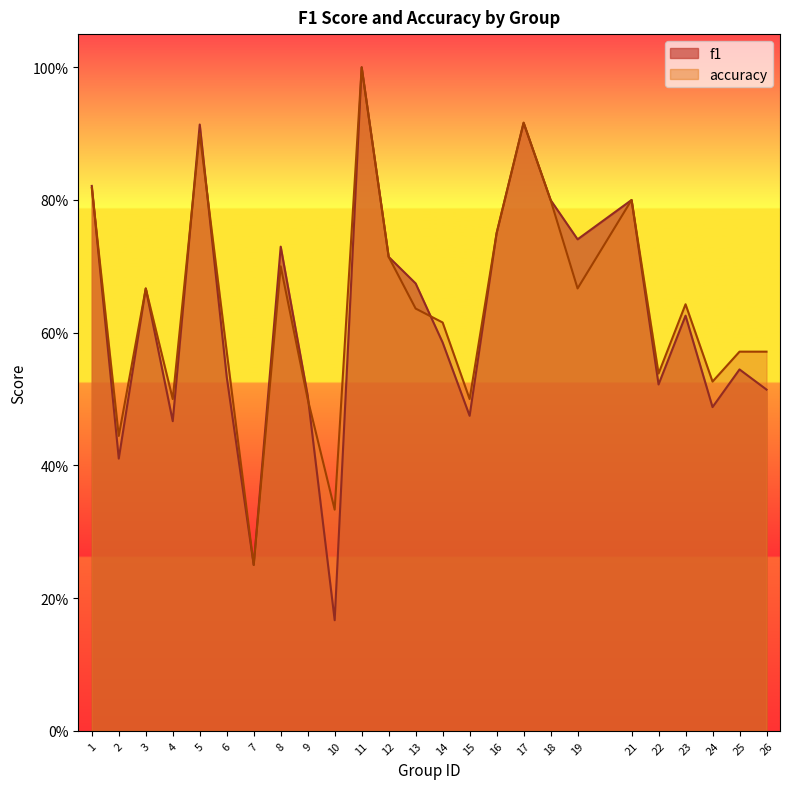

At how many categories does at least one series exceed 0?

25